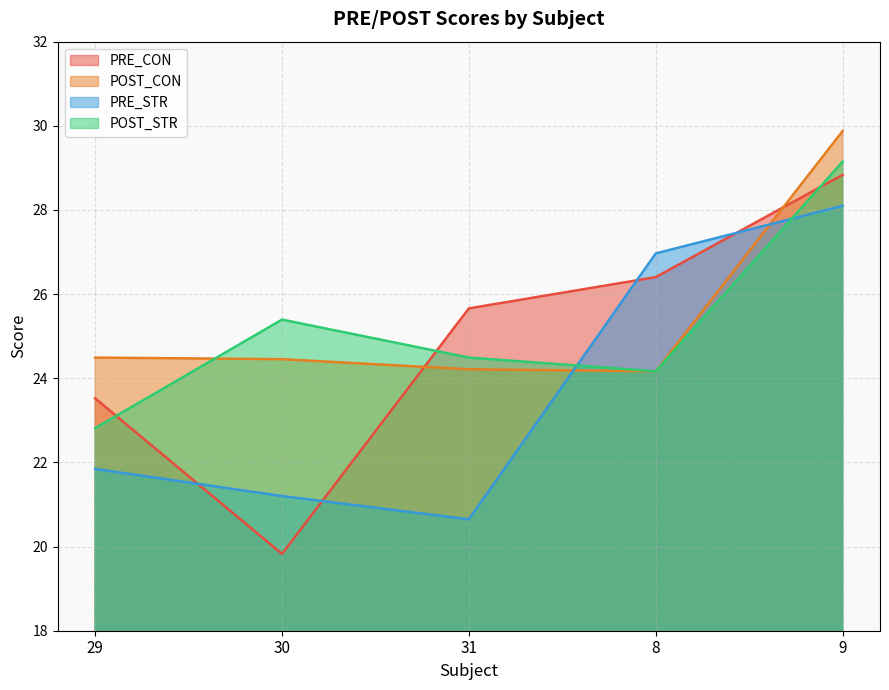

At which category does the chart reach its peak across all series?

9